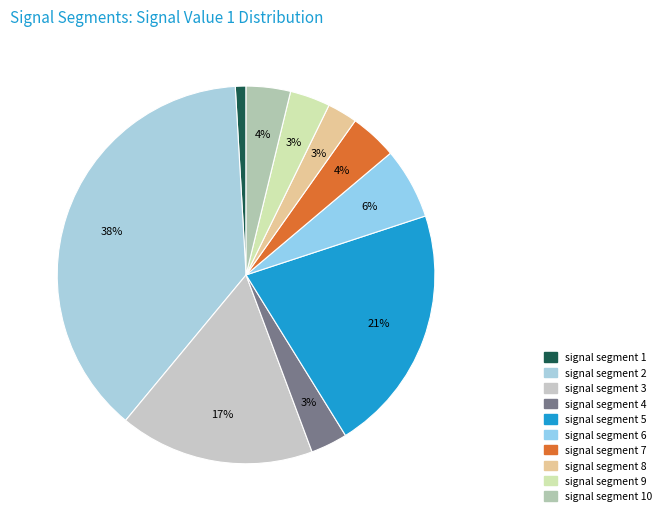

Count the number of slices in the pie.

10